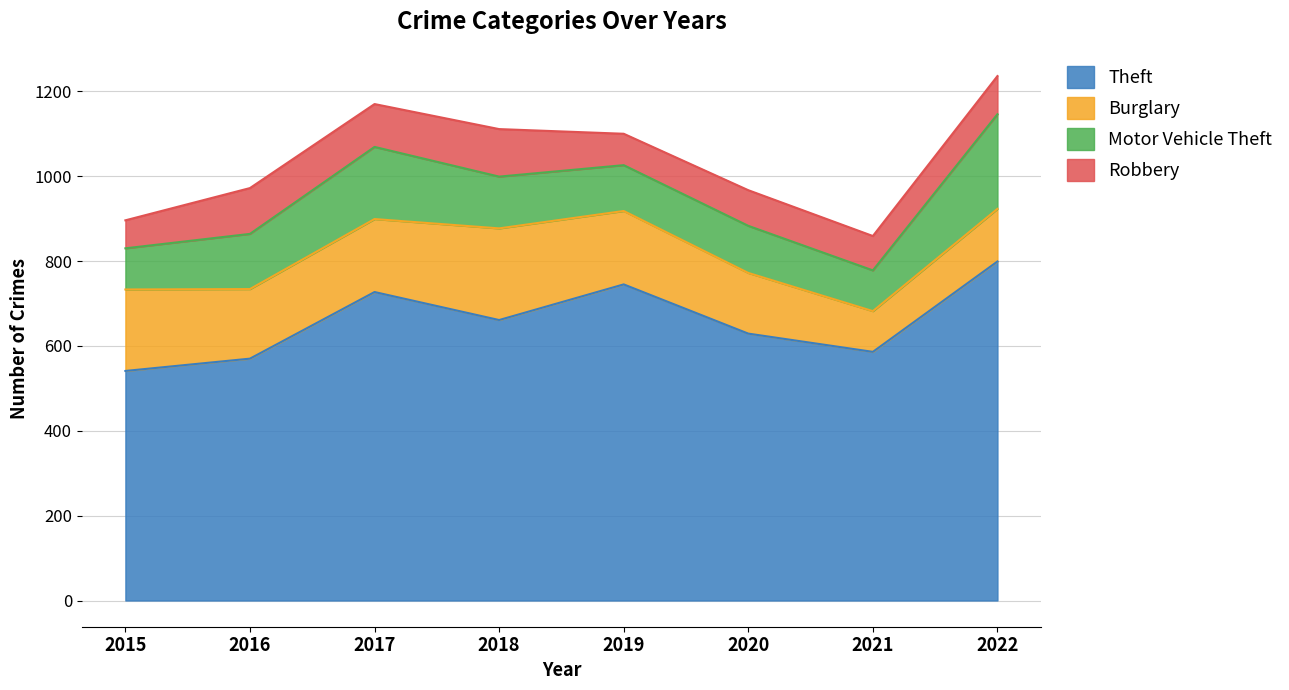

The value of Motor Vehicle Theft at 2018 is 122. True or false?

True